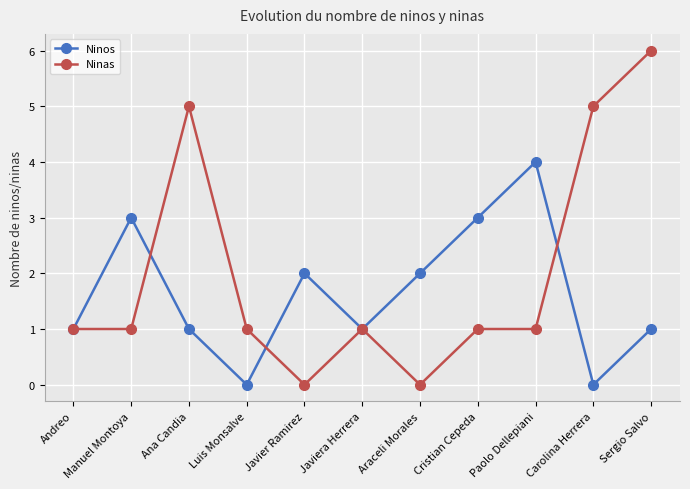

Is it true that Ninas equals 1 at Javiera Herrera?

True